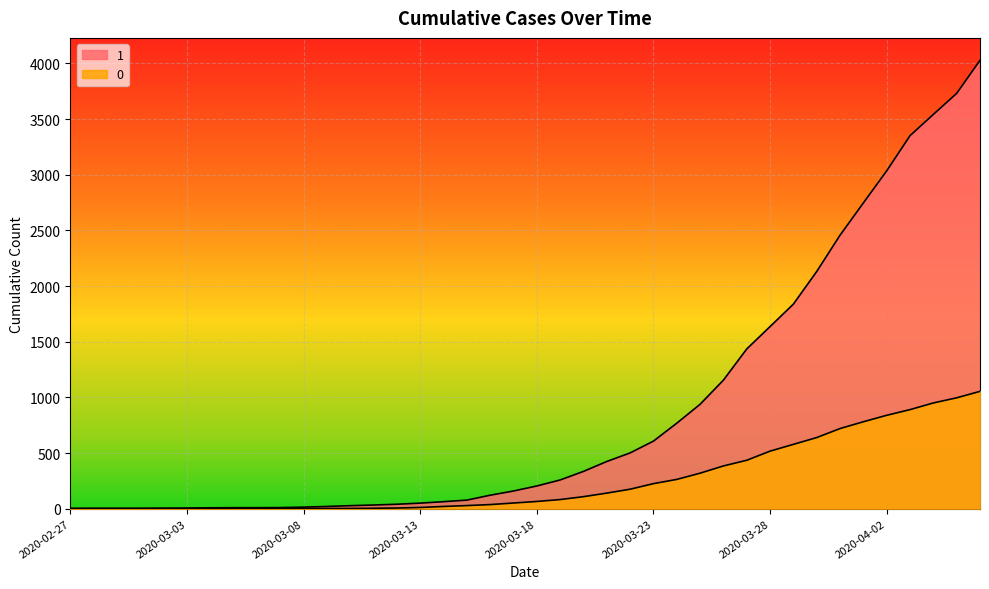

How many lines are shown in the chart?

2